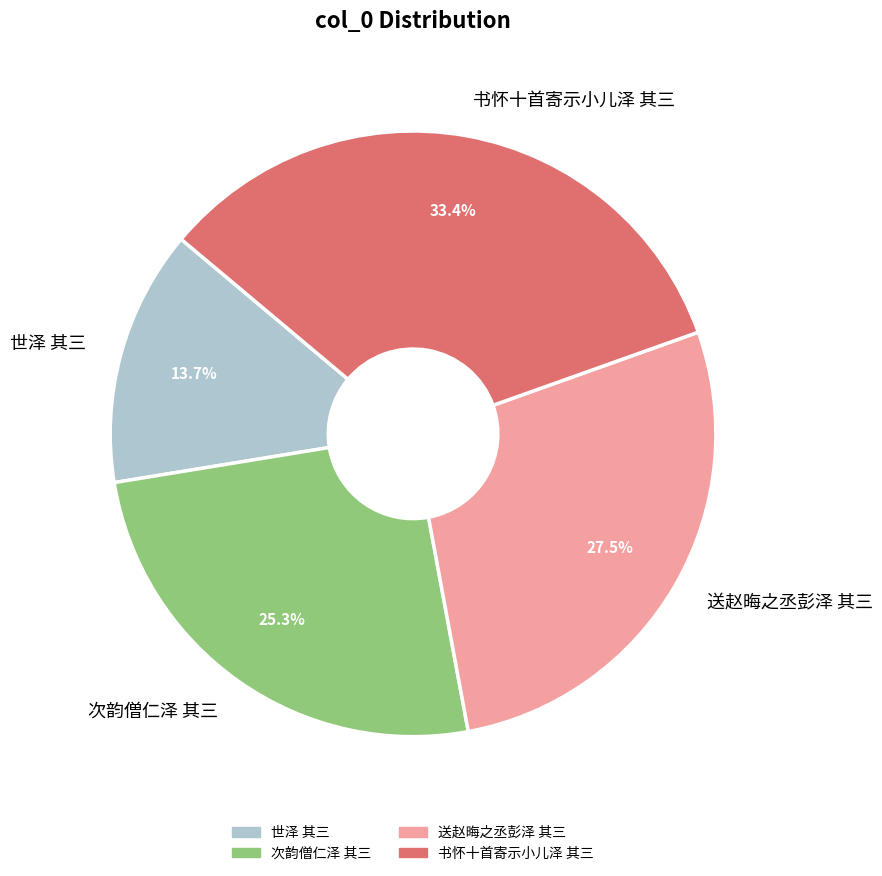

How many slices are in this pie chart?

4